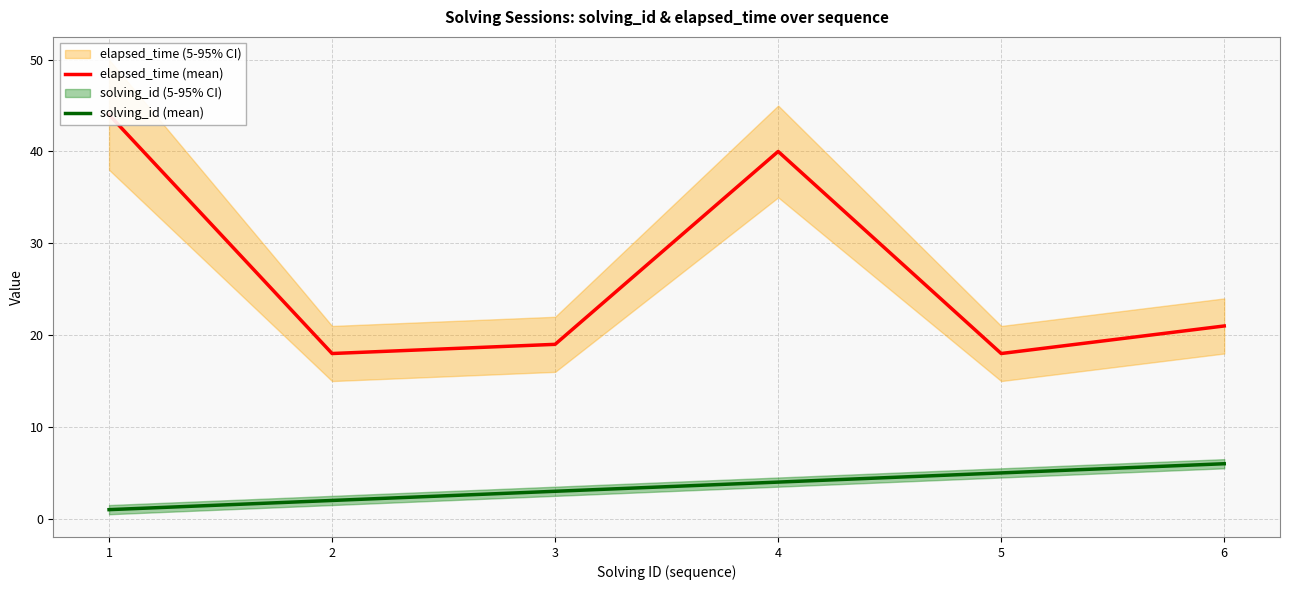

What is the minimum value shown in the chart?

1